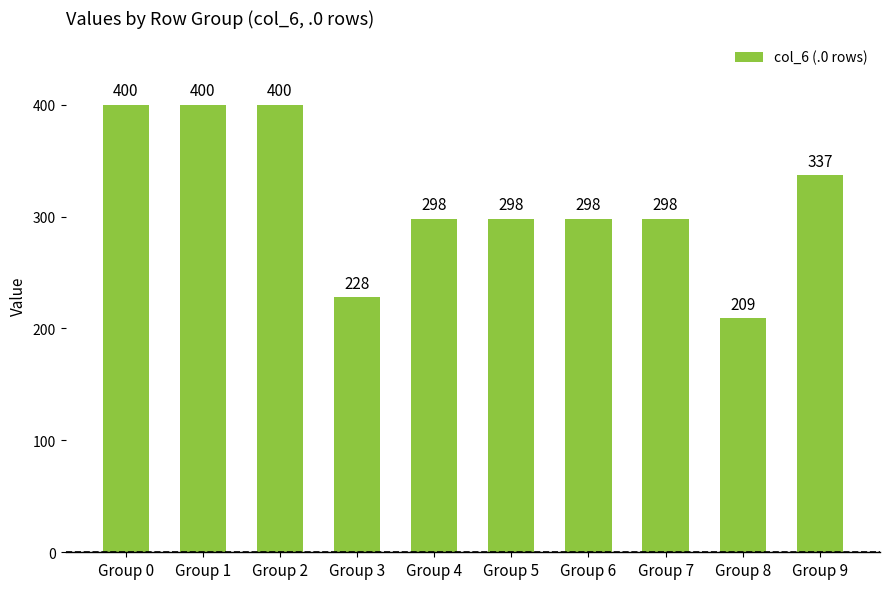

True or false: the data shows 164 at Group 4.

False